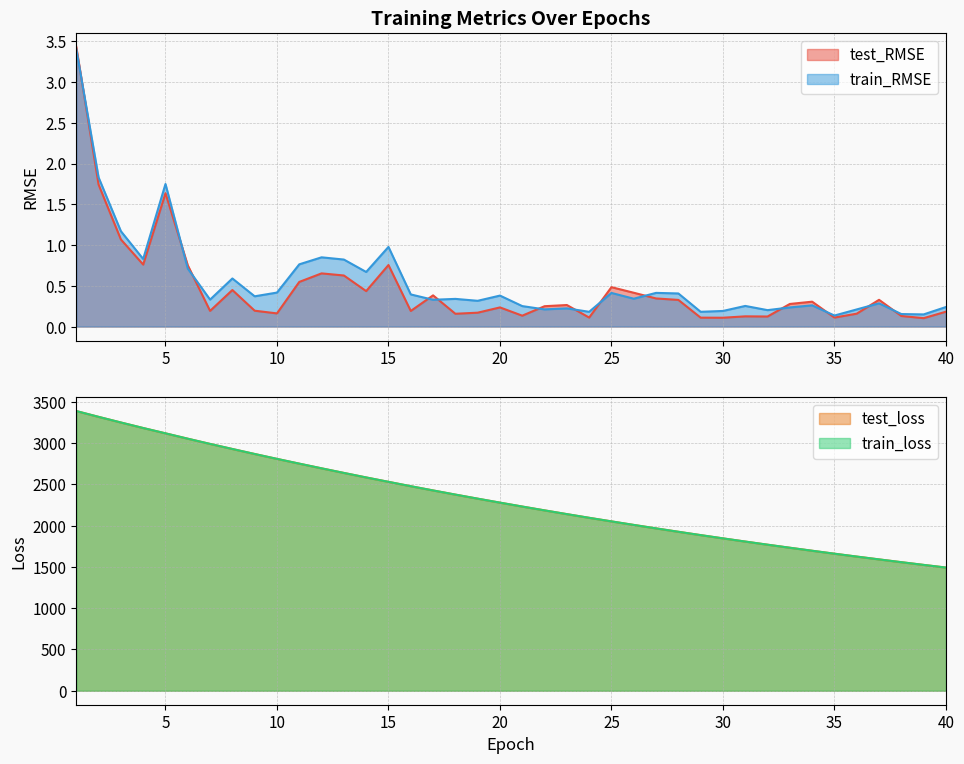

What is the difference between the second highest and second lowest values in the train_RMSE series?

1.7